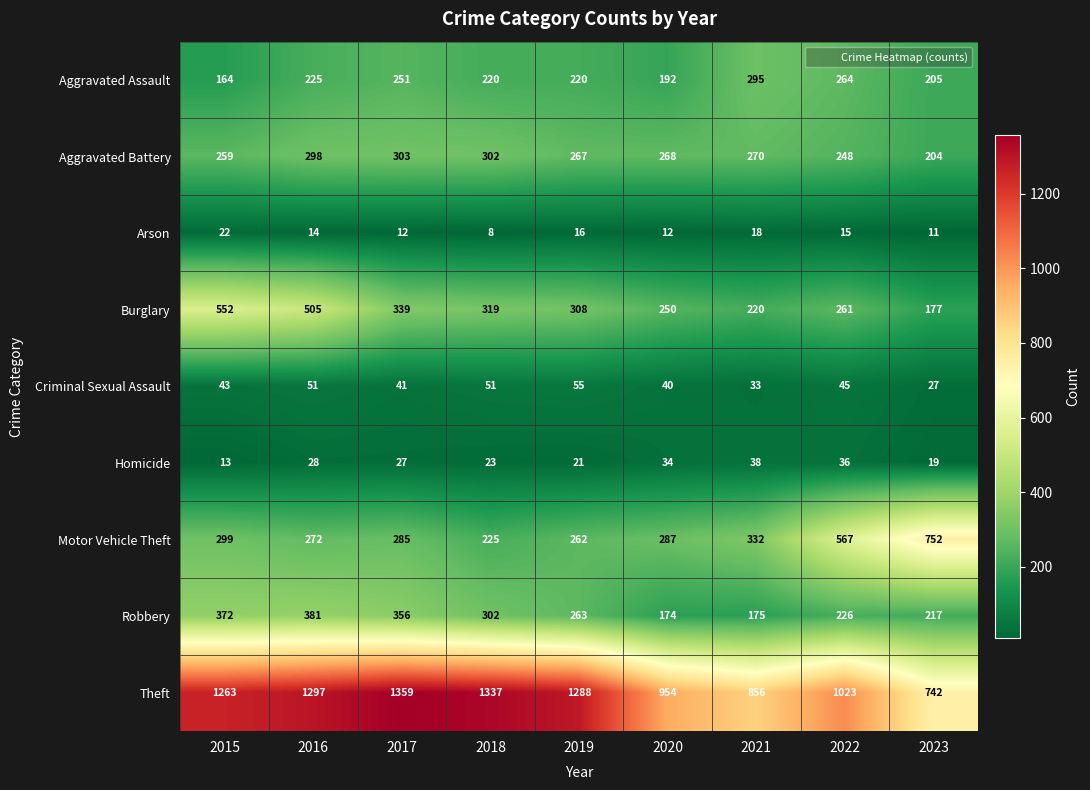

Count the number of categories in the chart.

9